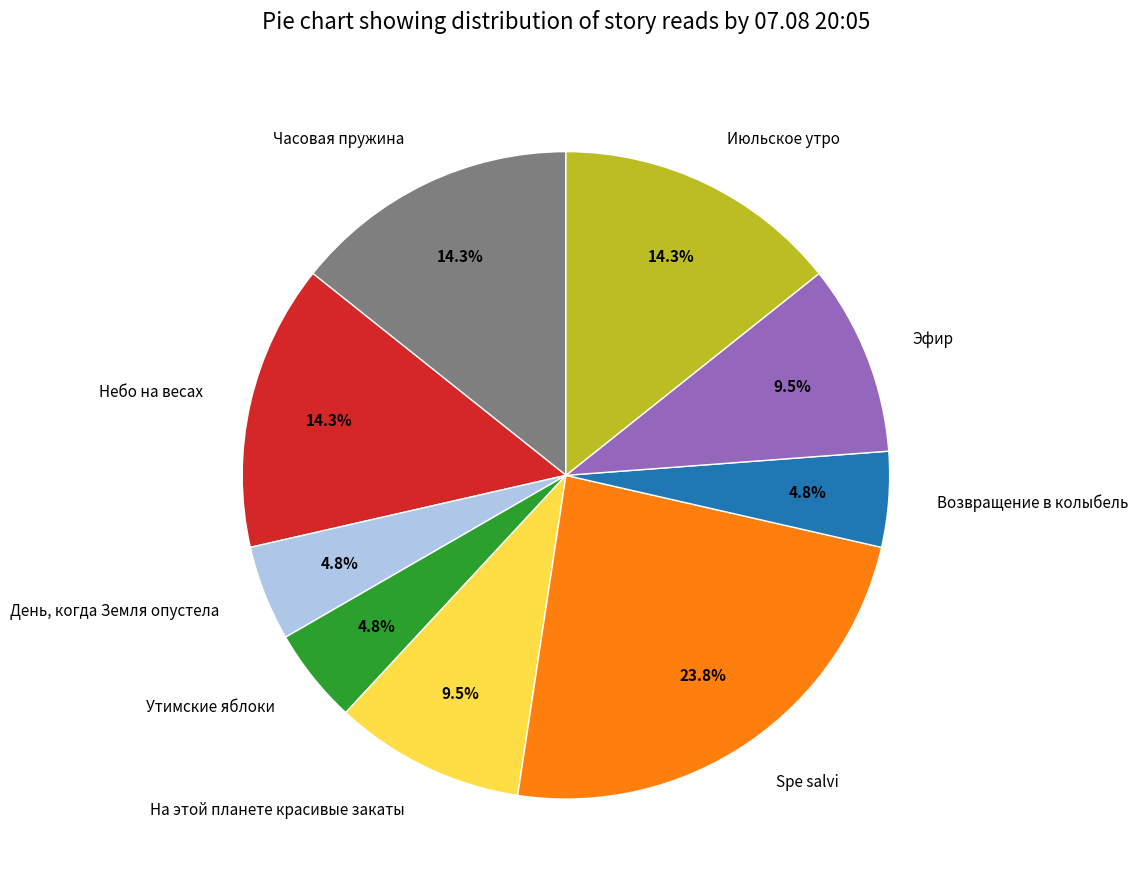

What is the largest slice in the pie chart?

Spe salvi